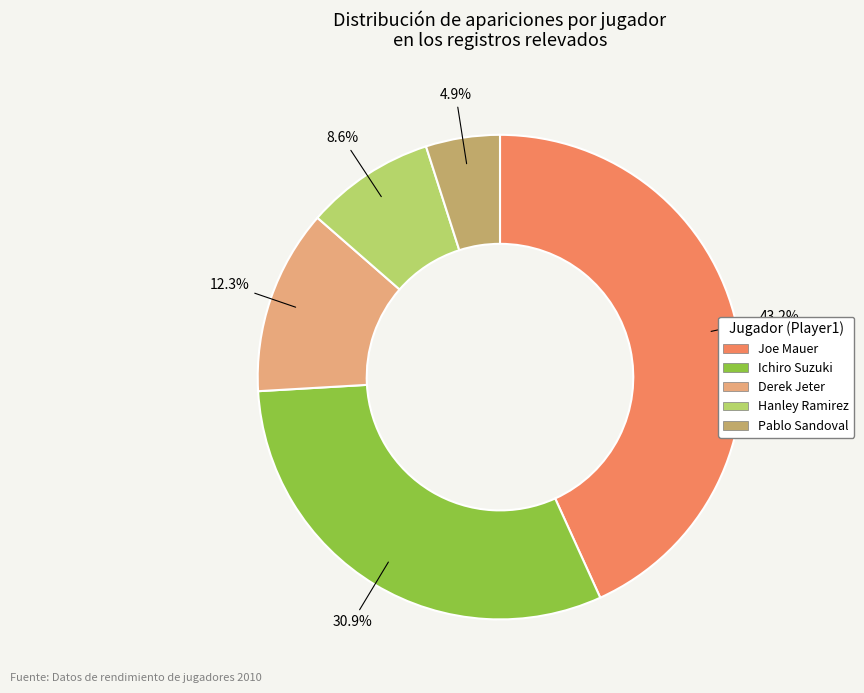

How many segments does this pie chart have?

5